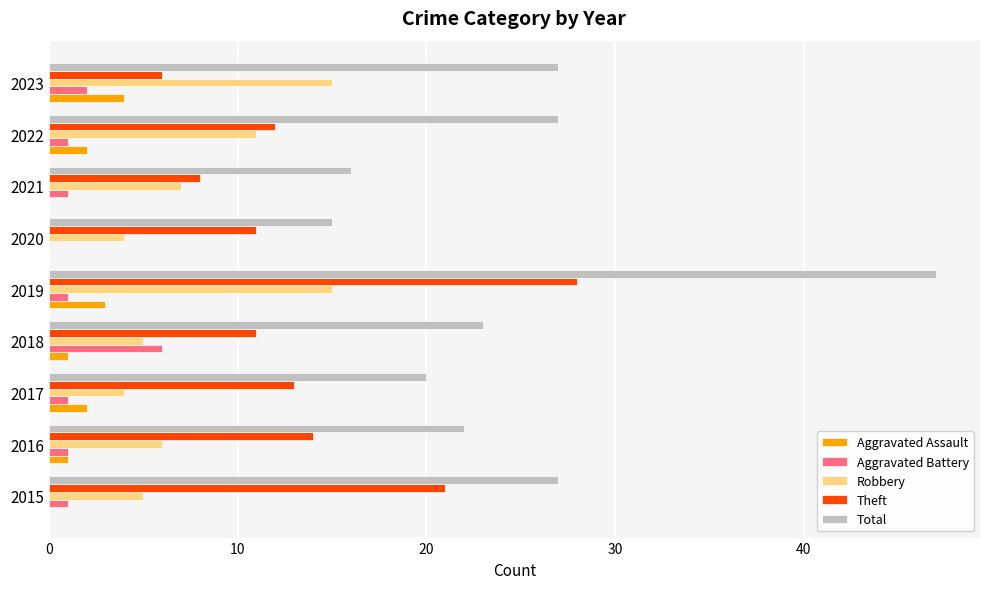

Between 2015 and 2018, which series saw the biggest shift?

Theft